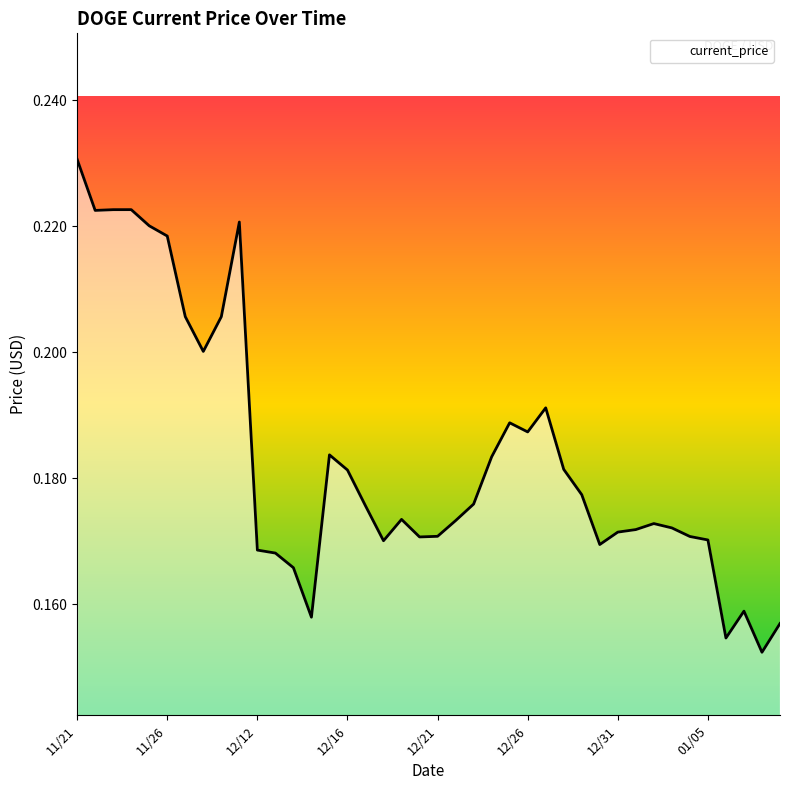

What is the label of the 20th point from the right?

12/21